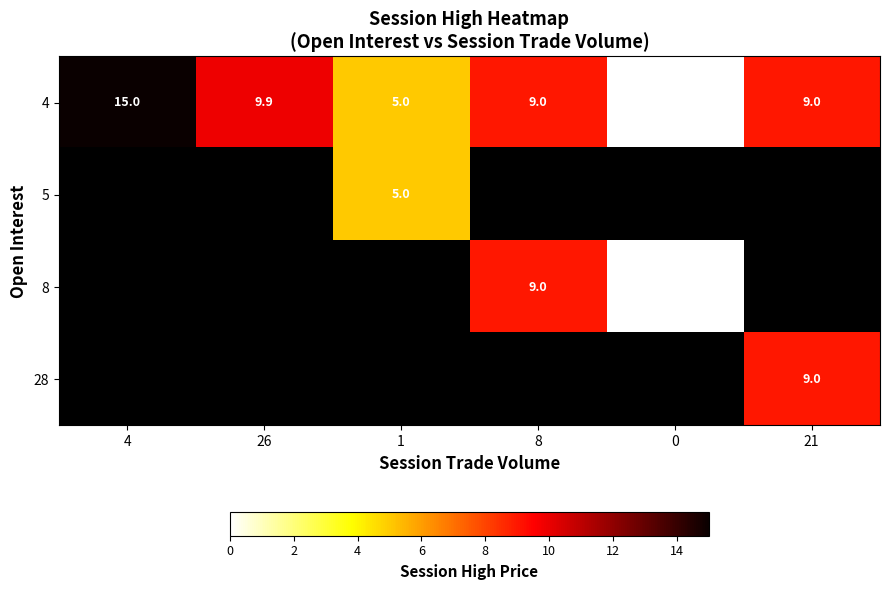

What is the sum of the 4 values at 8 and 0?

9.0